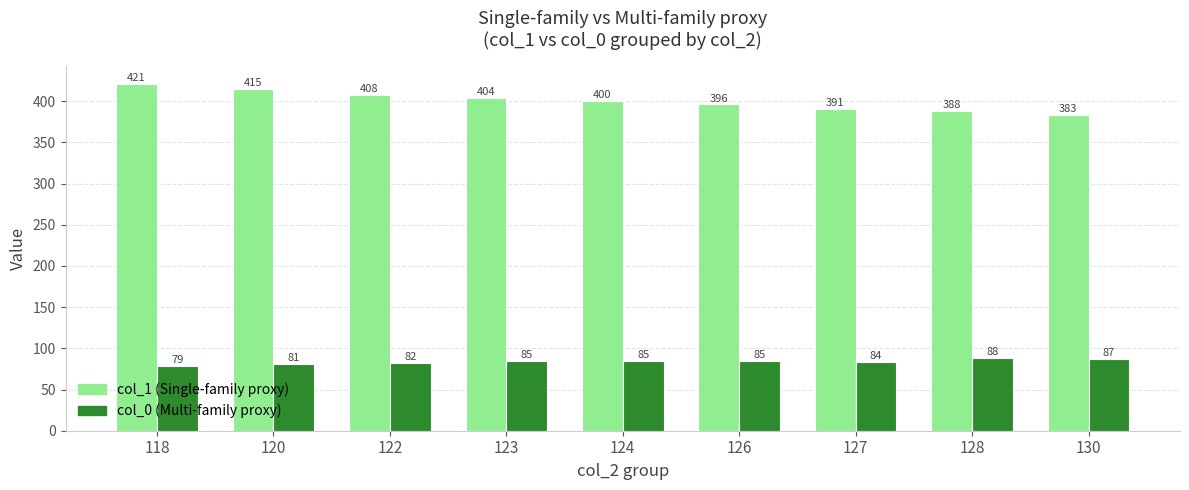

What is the value of the col_1 (Single-family proxy) bar at the 1st from the left?

421